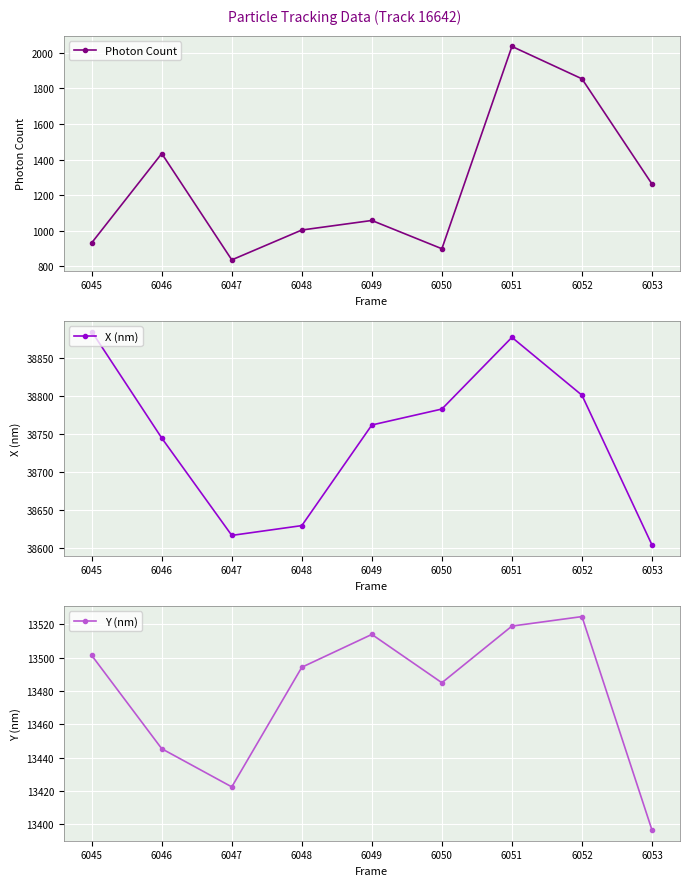

What is the sum of all Photon Count values?

11319.7